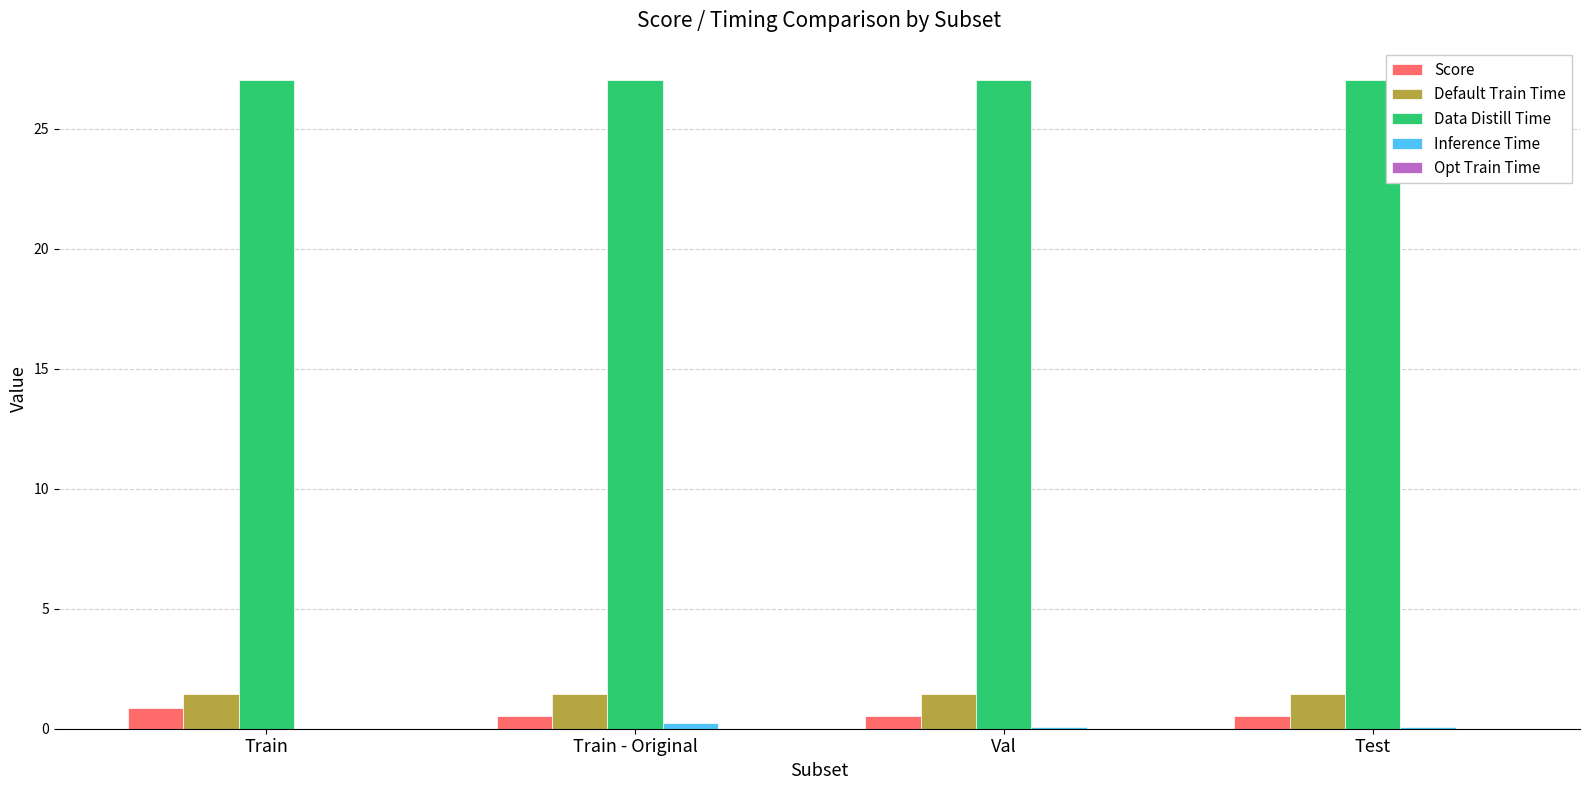

What is the greatest value displayed?

27.0